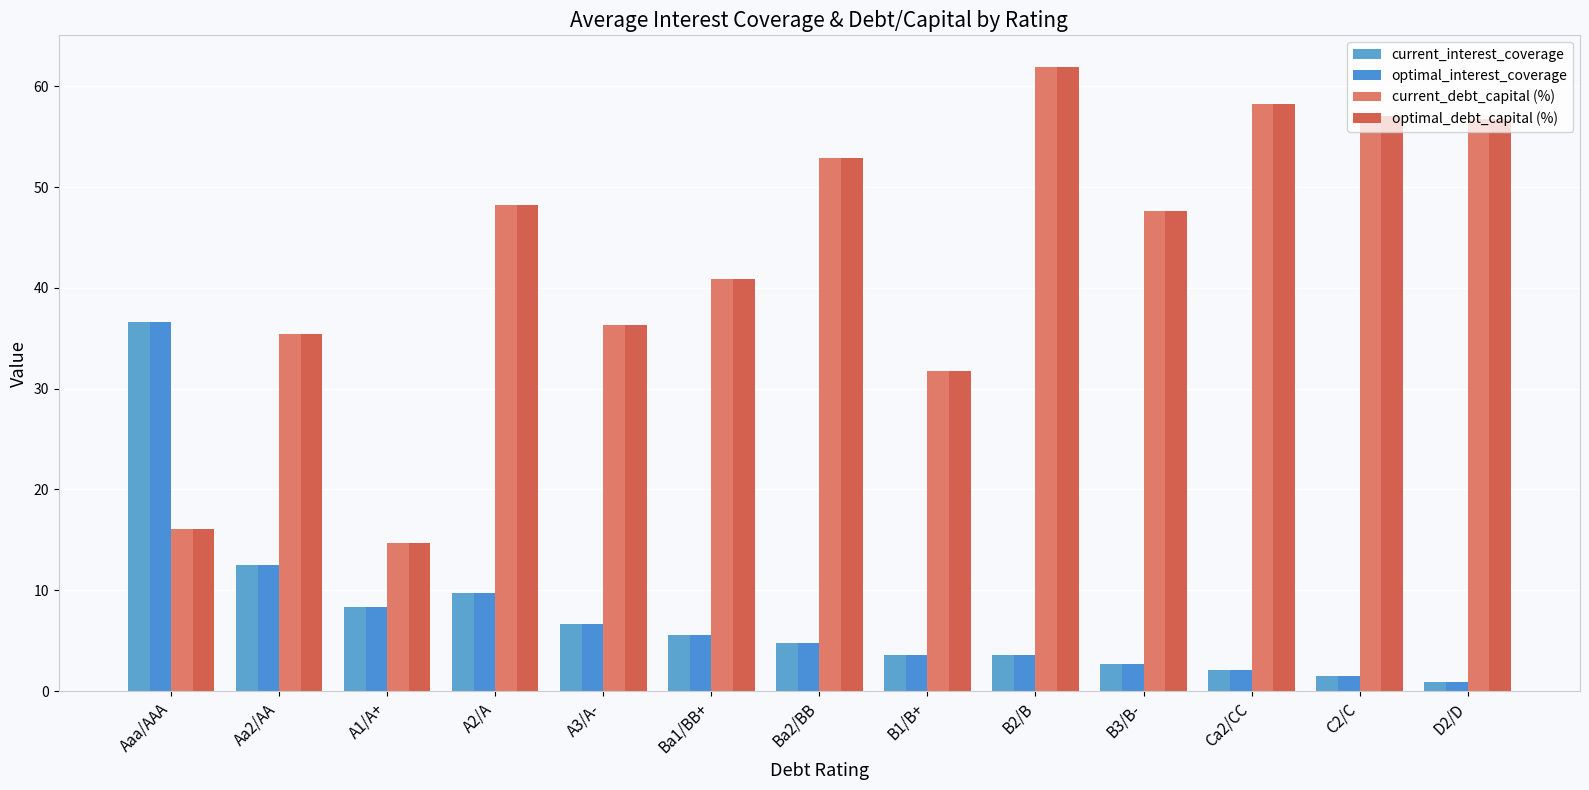

Between A3/A- and D2/D, which series saw the biggest shift?

current_debt_capital (%)